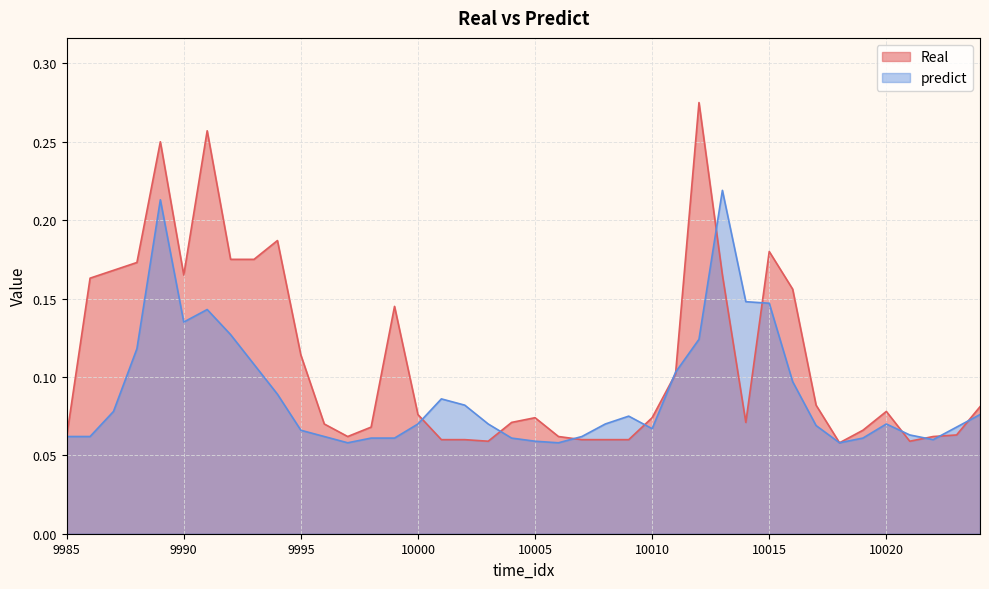

How many Real values are between 0 and 1?

40